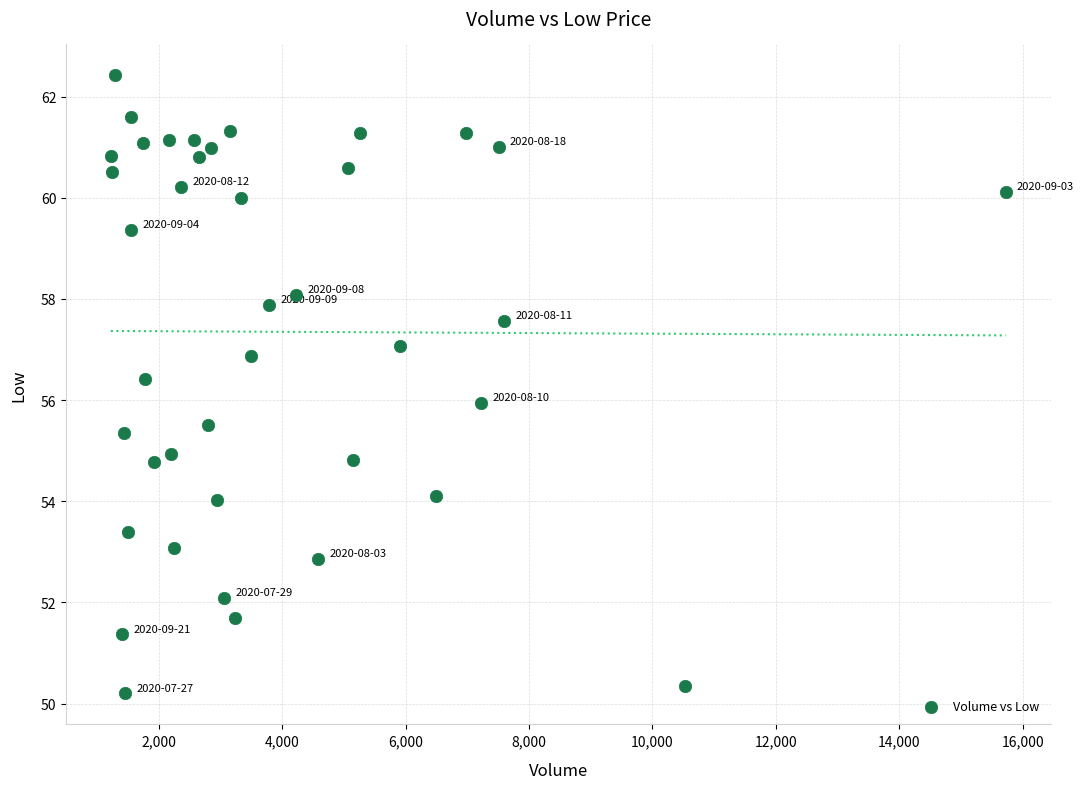

What is the range of X values (max minus min)?

14499.0